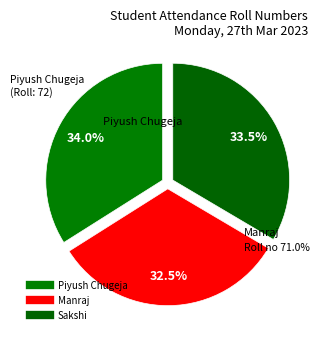

How many segments does this pie chart have?

3